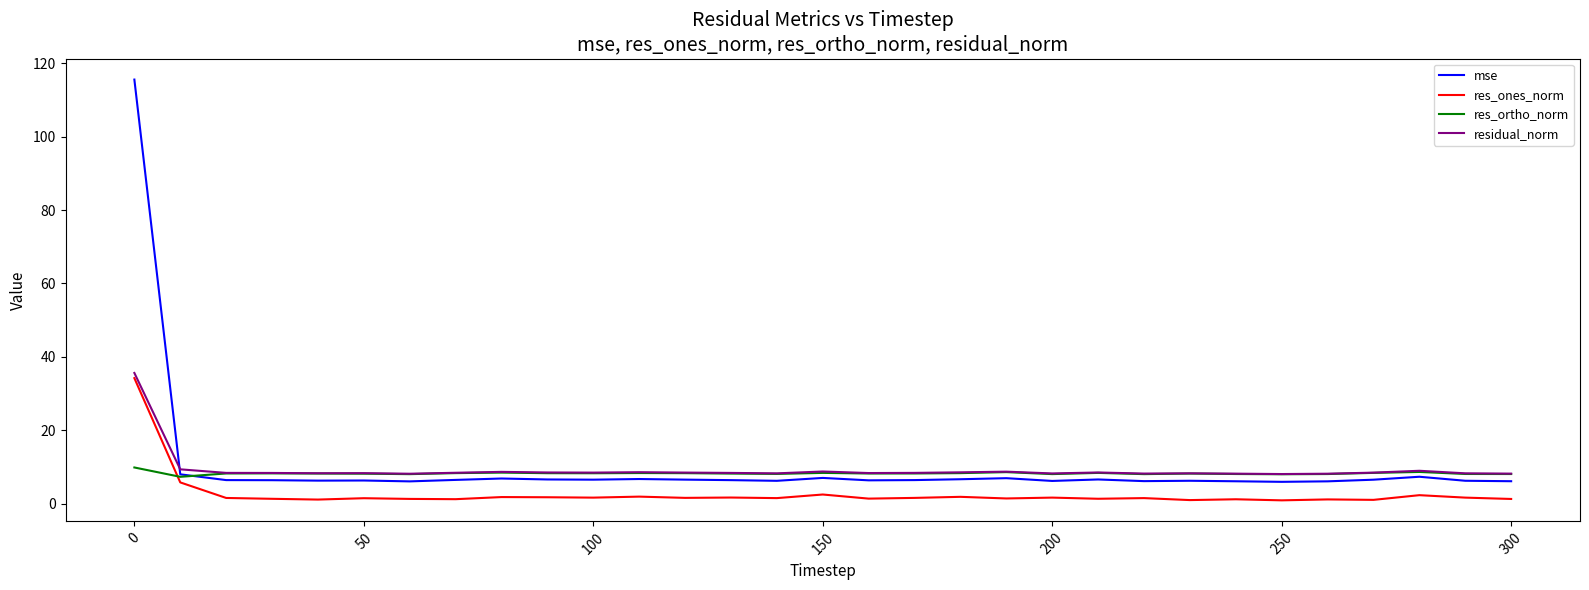

What is the maximum value for res_ortho_norm?

9.9